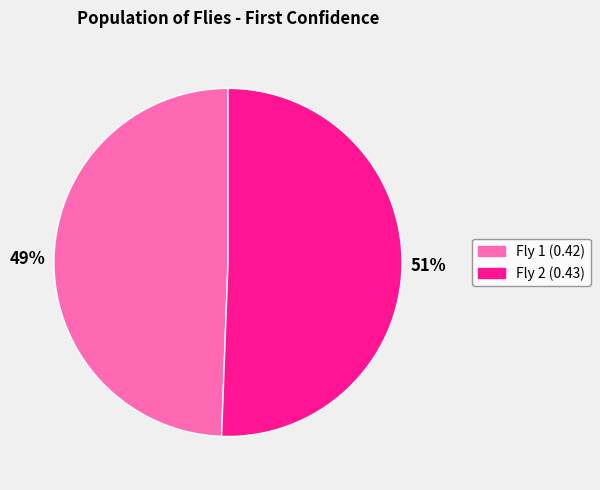

To the nearest percent, what is the combined percentage of Fly 1 (0.42) and Fly 2 (0.43)?

100%